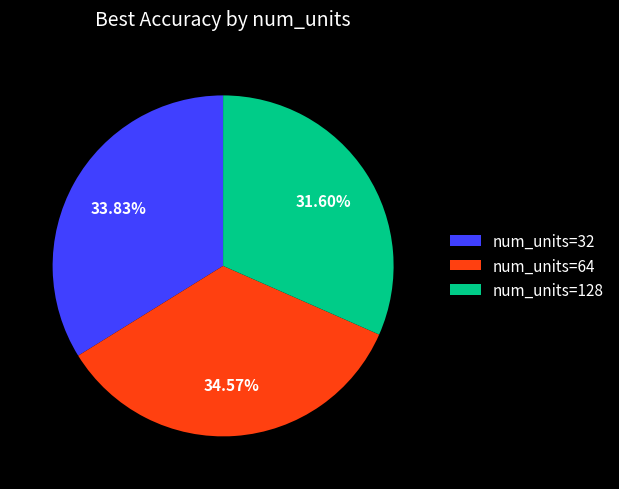

How many segments does this pie chart have?

3